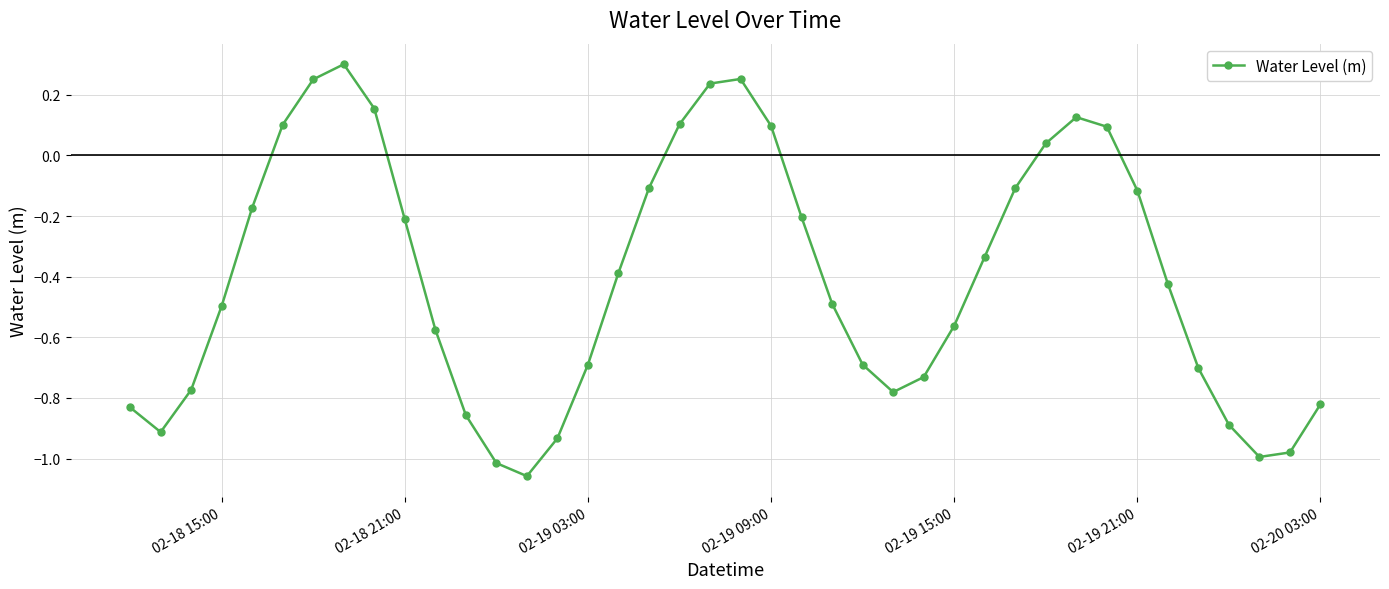

What is the difference between the maximum and minimum values?

1.4